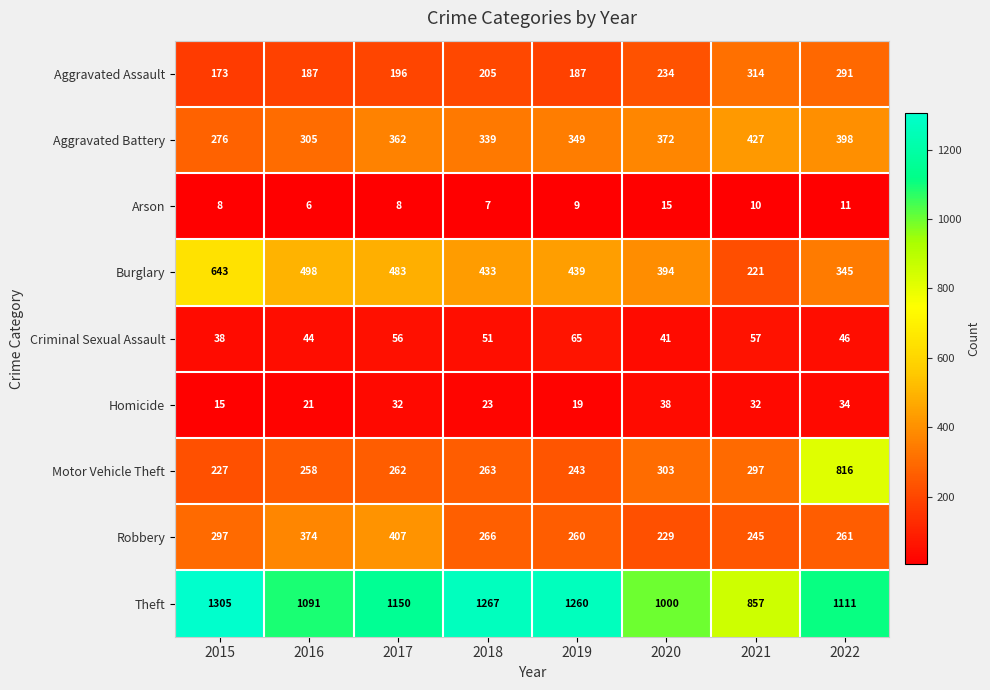

Where does the Criminal Sexual Assault series first go above 51?

2017